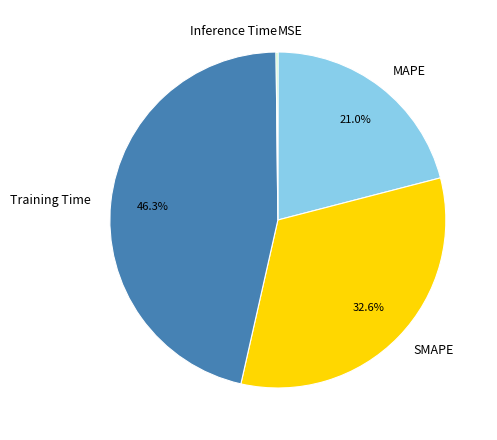

To the nearest percent, what portion does Training Time represent?

46%